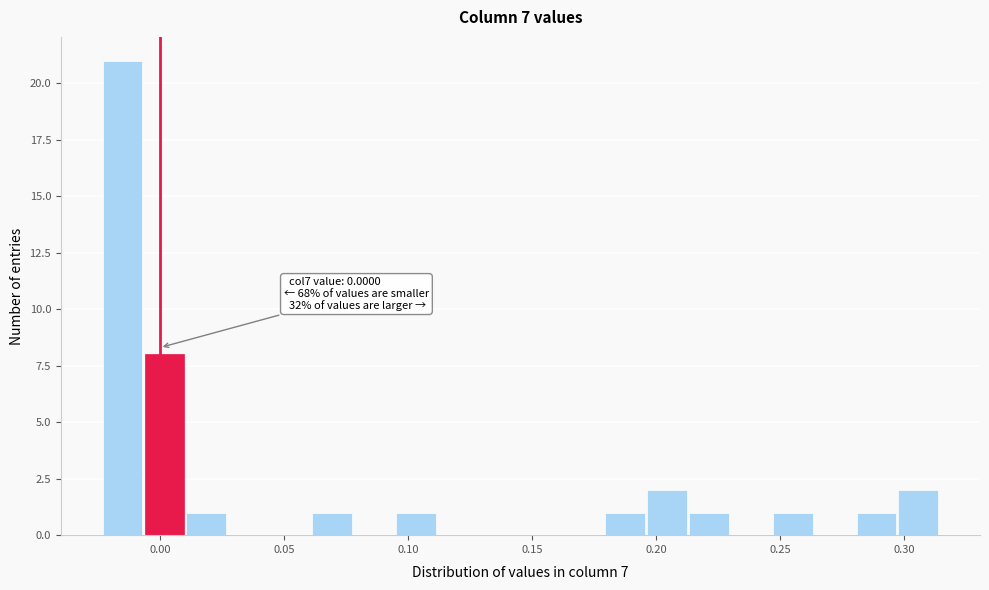

Around what value on the x-axis is the tallest bar? Give the approximate position of its centre, as read against the axis.

-0.015